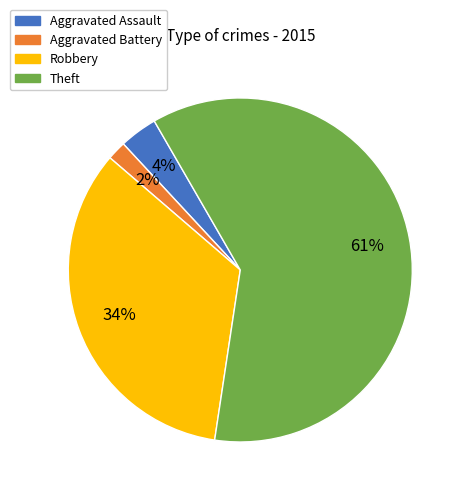

To the nearest percent, what percentage of the pie is Robbery?

34%